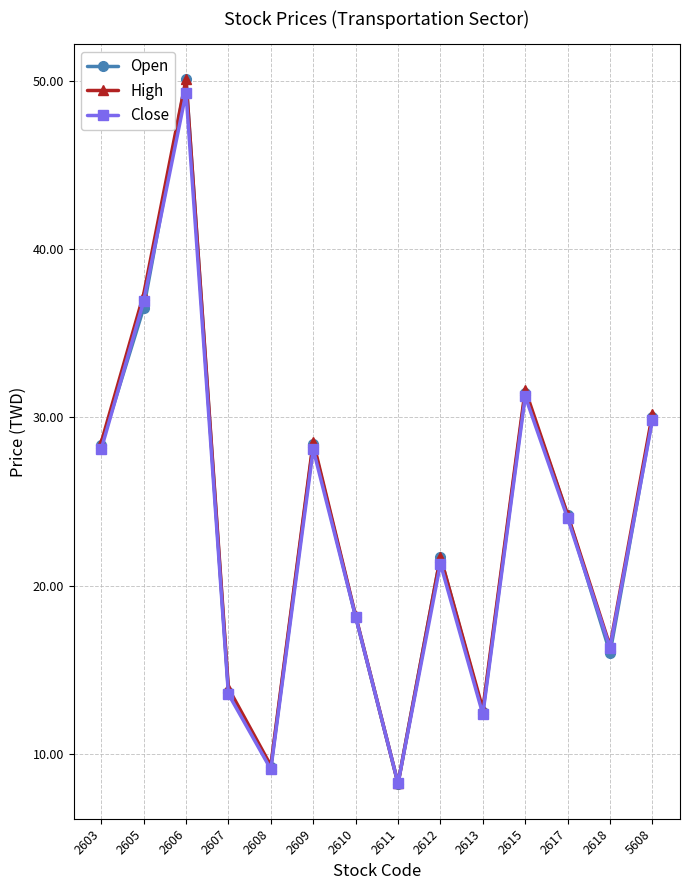

Is this an area chart (filled region under the line)?

No